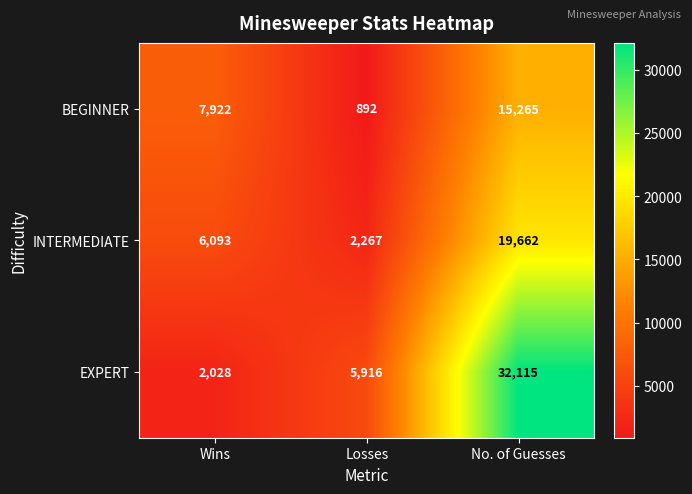

Which series has the largest range (max minus min)?

EXPERT